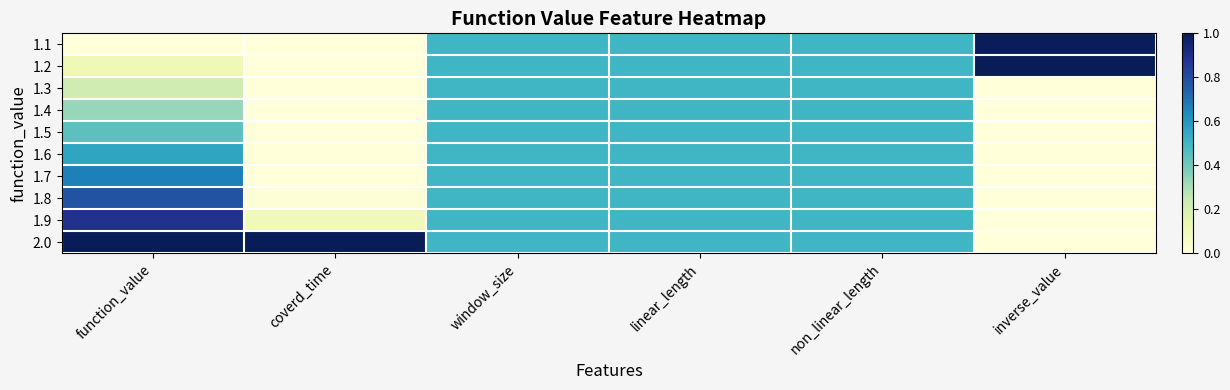

Reading left to right, transcribe all the data shown in this chart.

1.1: function_value=0.0	coverd_time=0.0	window_size=0.5	linear_length=0.5	non_linear_length=0.5	inverse_value=1.0
1.2: function_value=0.1	coverd_time=0.0	window_size=0.5	linear_length=0.5	non_linear_length=0.5	inverse_value=1.0
1.3: function_value=0.2	coverd_time=0.0	window_size=0.5	linear_length=0.5	non_linear_length=0.5	inverse_value=0.0
1.4: function_value=0.3	coverd_time=0.0	window_size=0.5	linear_length=0.5	non_linear_length=0.5	inverse_value=0.0
1.5: function_value=0.4	coverd_time=0.0	window_size=0.5	linear_length=0.5	non_linear_length=0.5	inverse_value=0.0
1.6: function_value=0.6	coverd_time=0.0	window_size=0.5	linear_length=0.5	non_linear_length=0.5	inverse_value=0.0
1.7: function_value=0.7	coverd_time=0.0	window_size=0.5	linear_length=0.5	non_linear_length=0.5	inverse_value=0.0
1.8: function_value=0.8	coverd_time=0.0	window_size=0.5	linear_length=0.5	non_linear_length=0.5	inverse_value=0.0
1.9: function_value=0.9	coverd_time=0.1	window_size=0.5	linear_length=0.5	non_linear_length=0.5	inverse_value=0.0
2.0: function_value=1.0	coverd_time=1.0	window_size=0.5	linear_length=0.5	non_linear_length=0.5	inverse_value=0.0